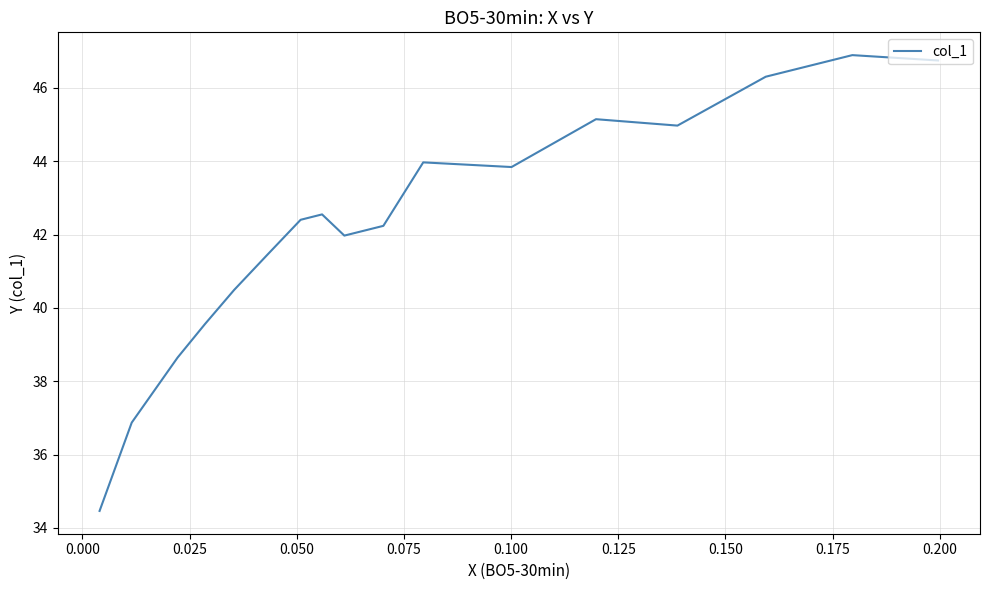

Count the number of values greater than 42.

10